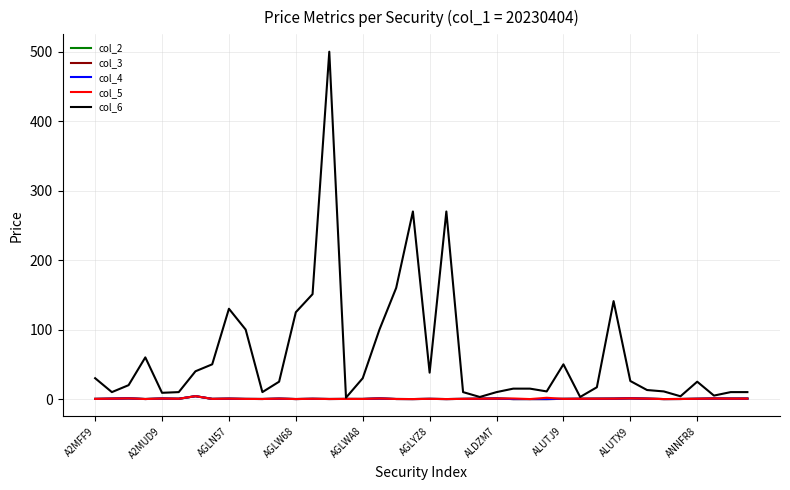

Is this an area chart (filled region under the line)?

No